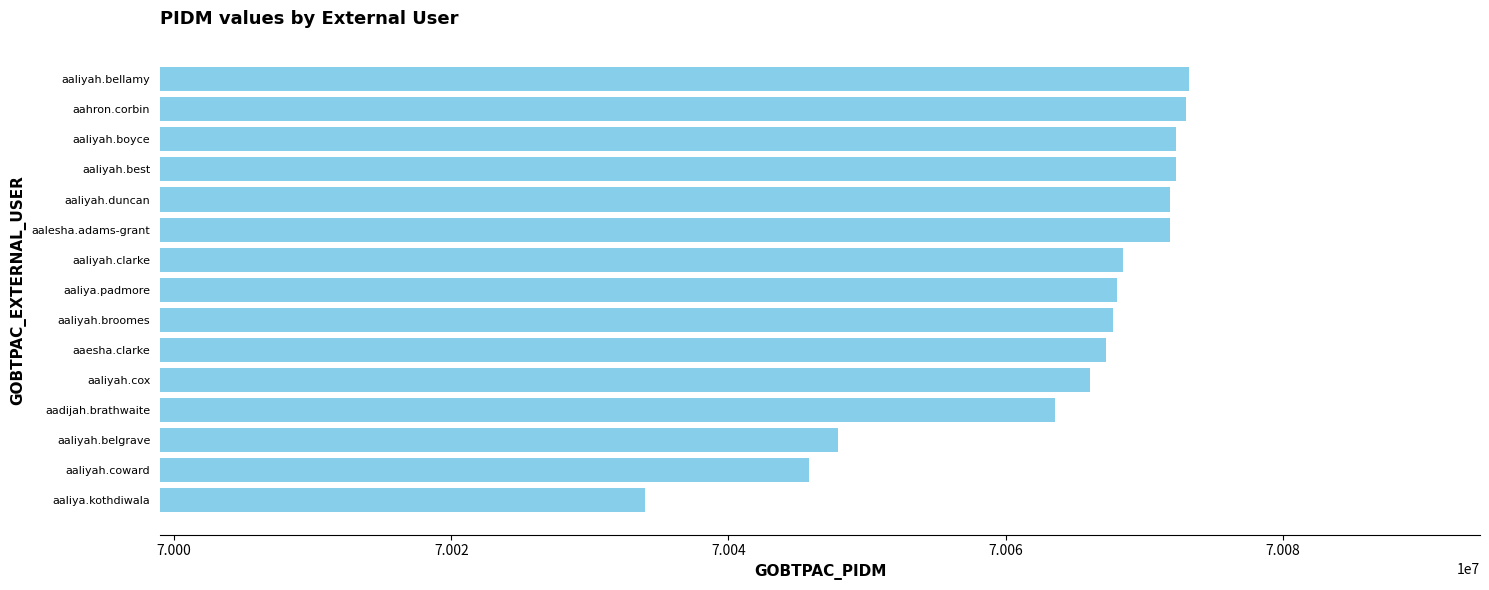

Approximately how many times larger is the value at aaliyah.boyce compared to aaliya.padmore?

1.0